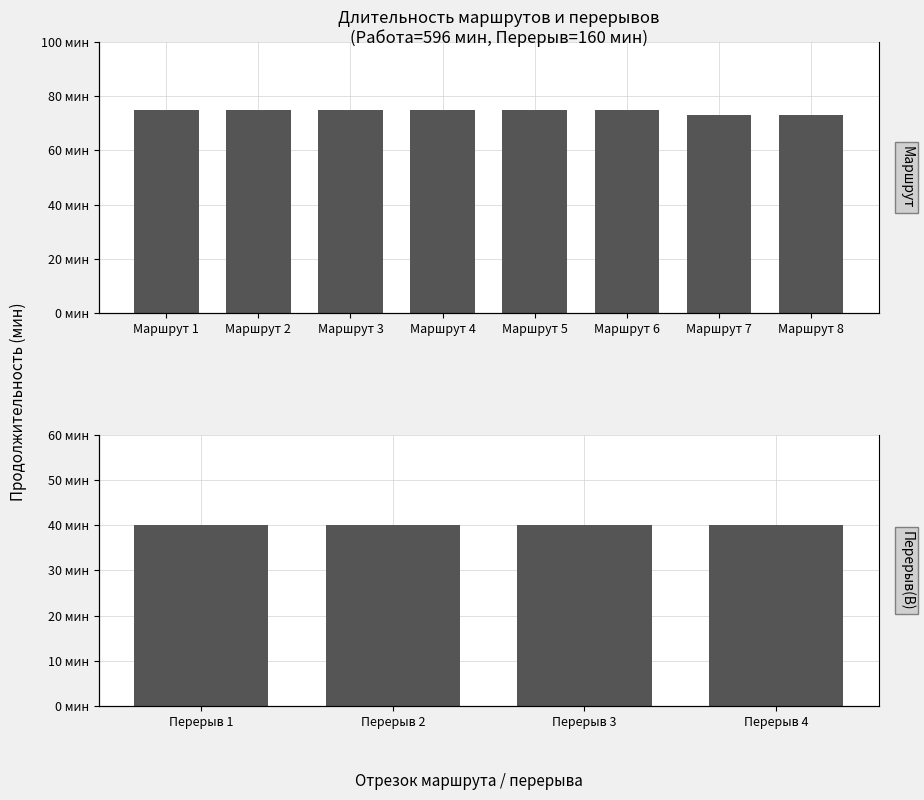

What is the value of the 1st bar from the left?

75